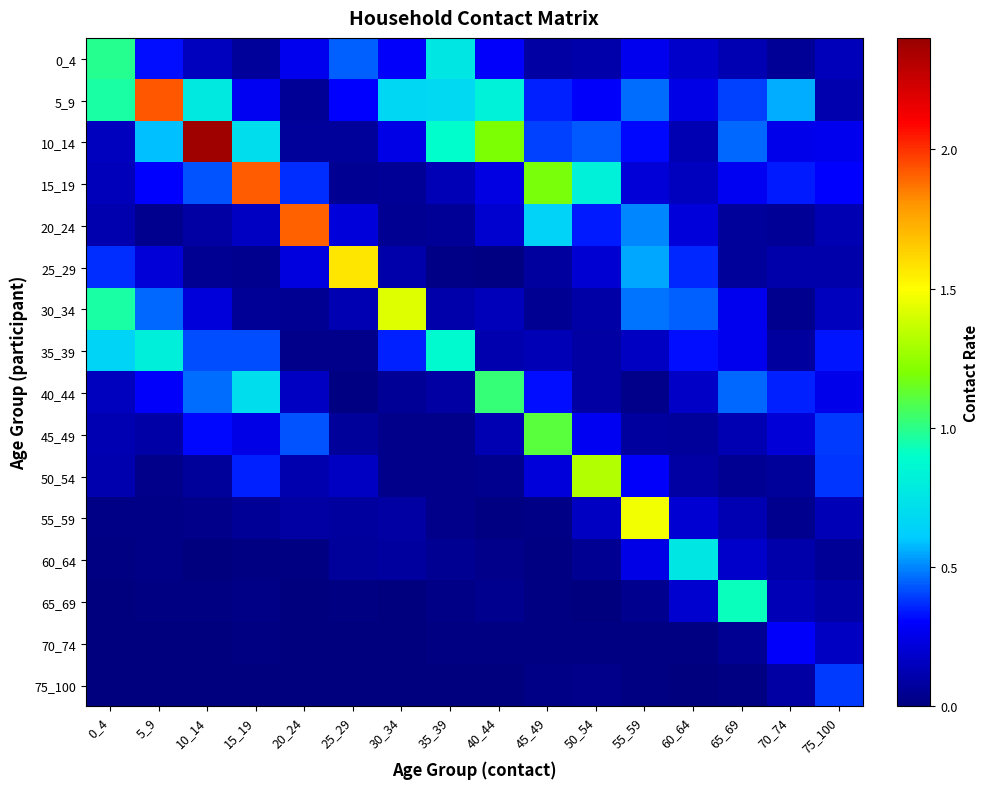

Which series has the widest spread of values?

10_14